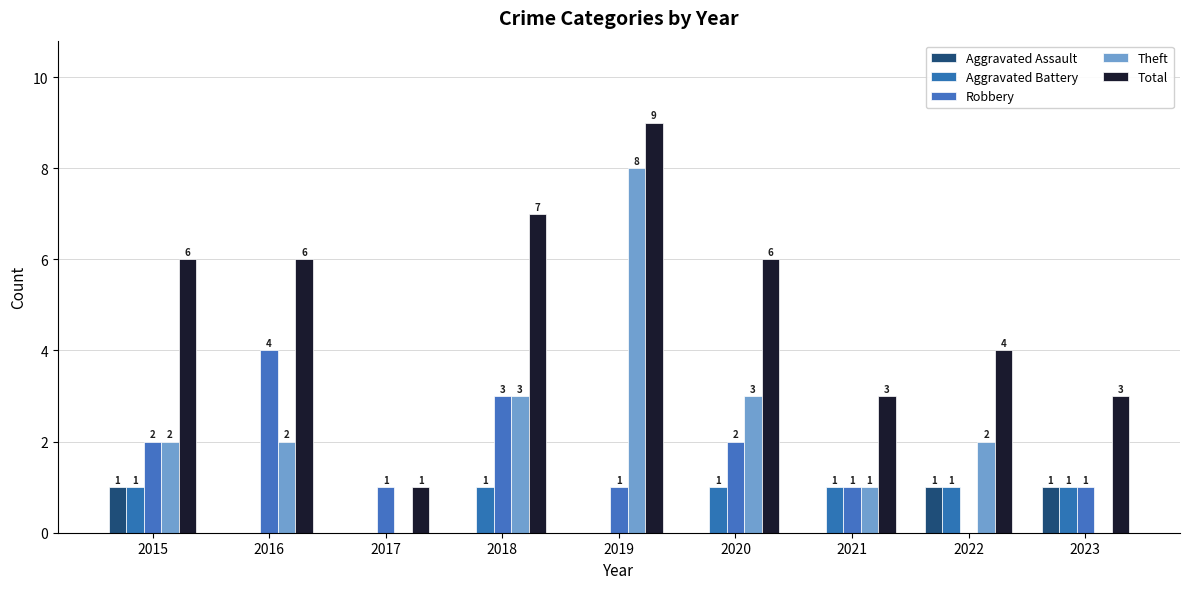

The Aggravated Assault series shows 0 at 2016. True or false?

True